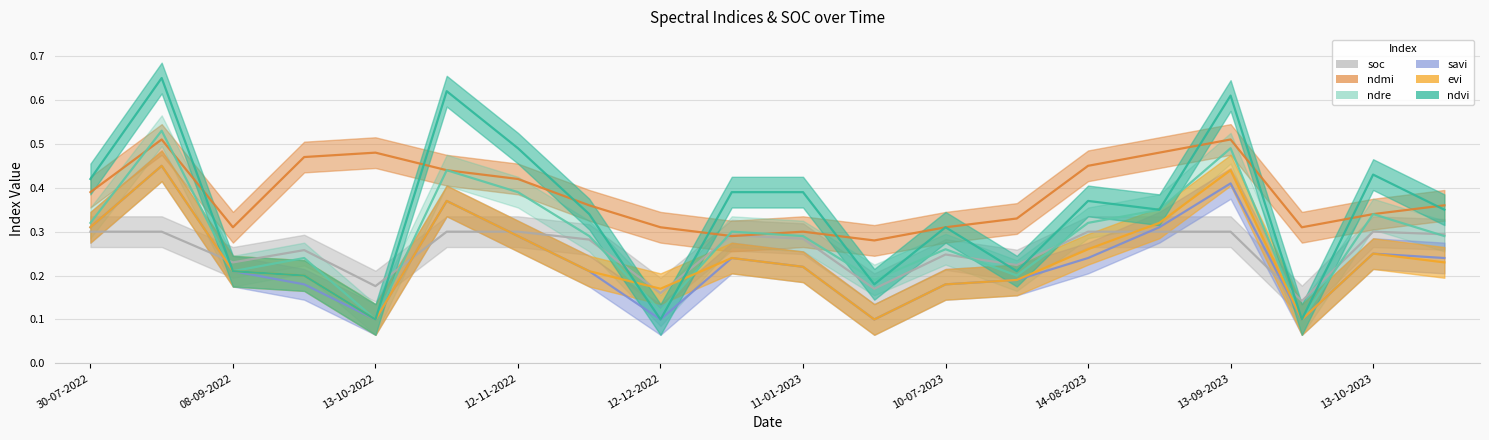

How many interior local peaks does the ndre series have?

7